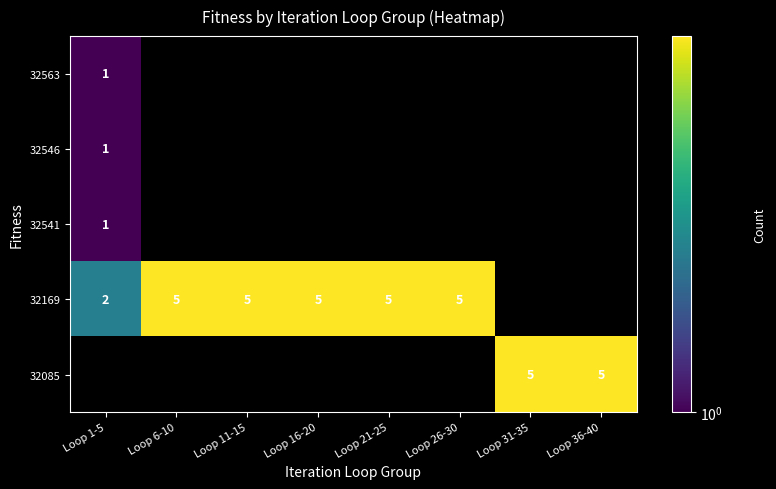

The value of 32169 at Loop 21-25 is 8. True or false?

False